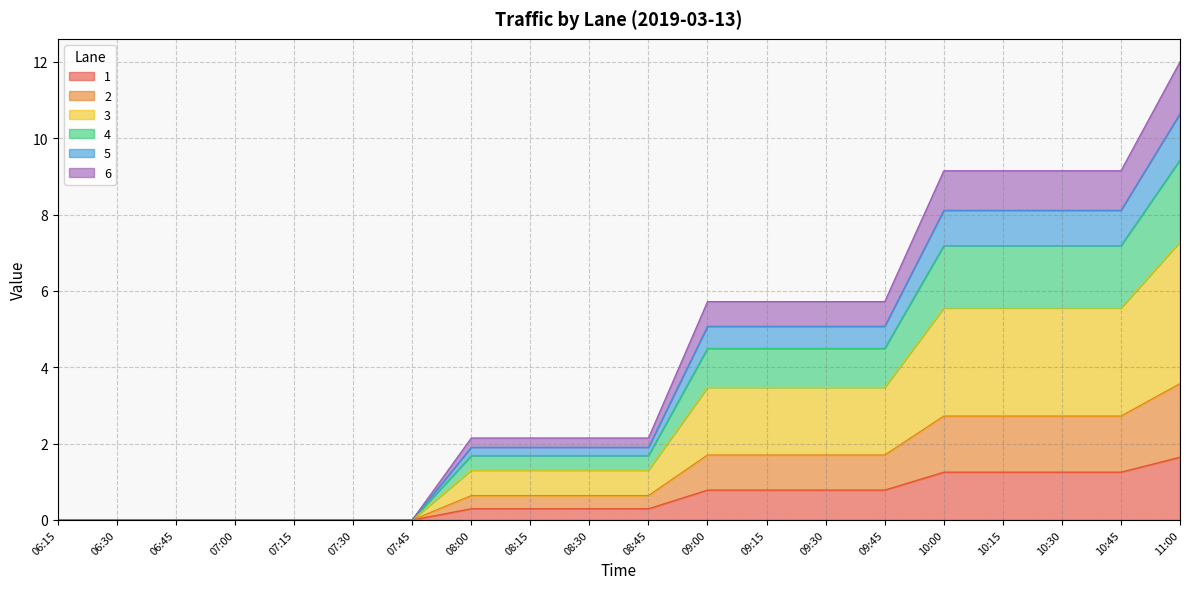

What is the value of the 4 point at the 18th from the left?

7.2